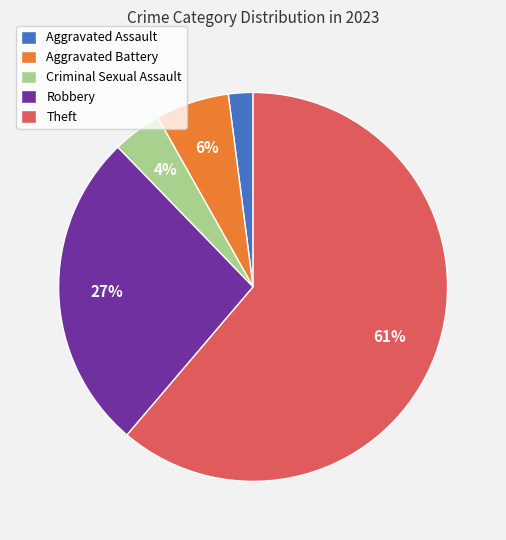

Is there a majority slice in this chart?

Yes